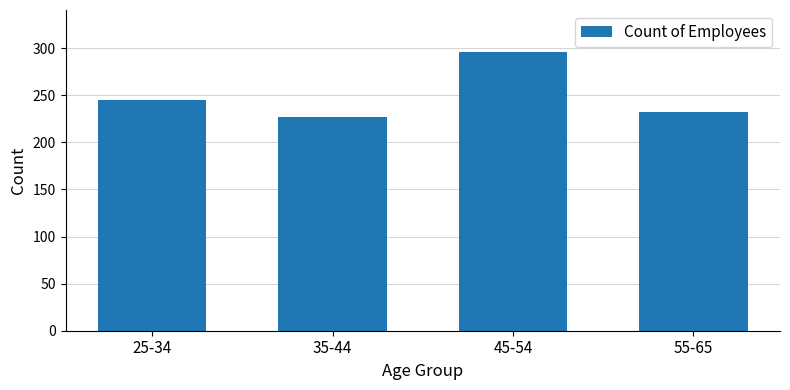

Reading right to left, what are all the values shown in this chart?

232	296	227	245